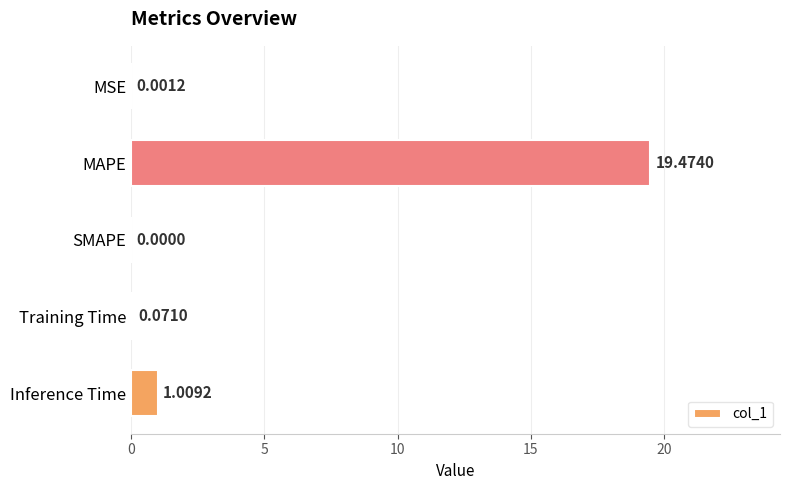

How many values exceed 0?

4